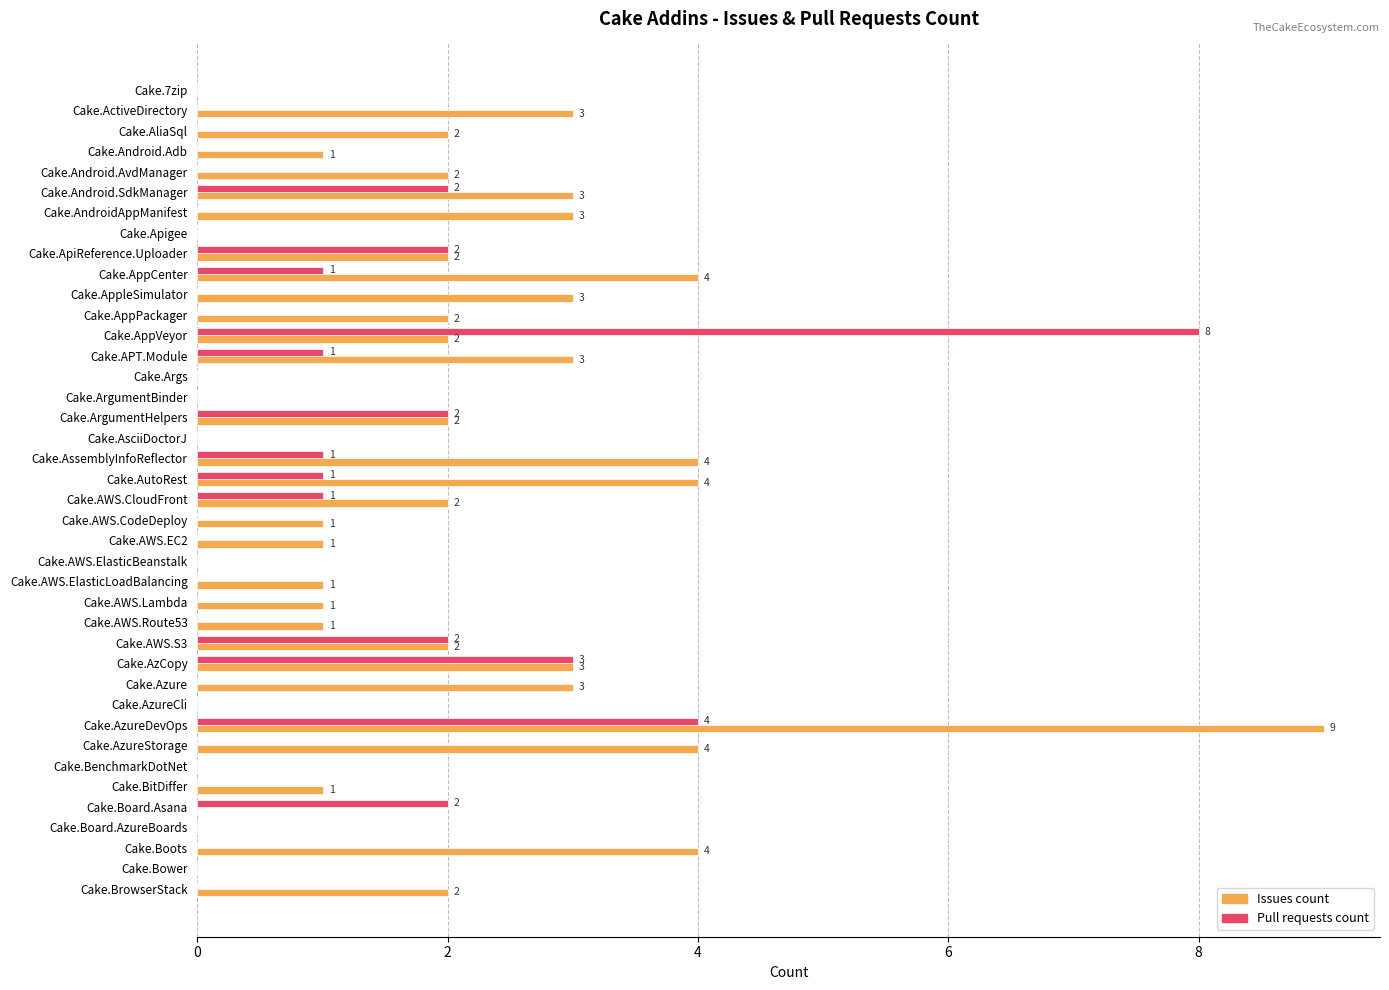

Where is Pull requests count nearest to the value 4?

Cake.AzureDevOps